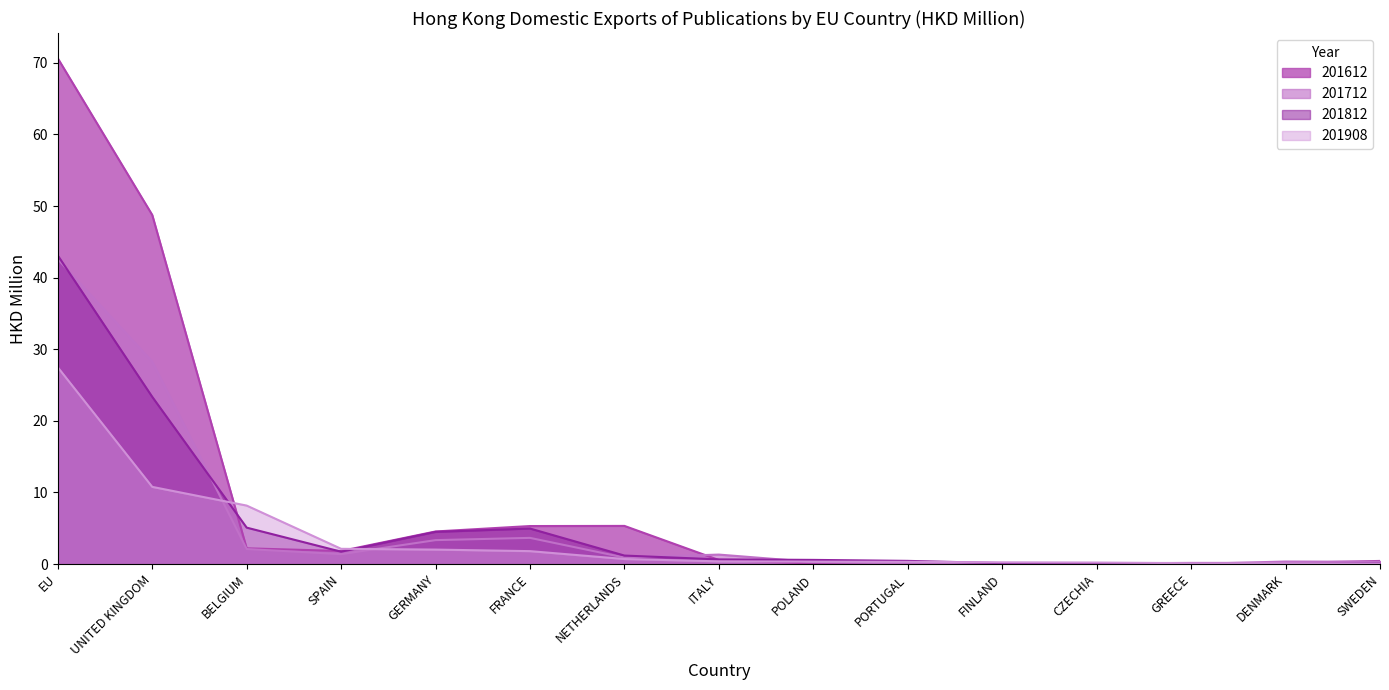

Which series has the largest total across all categories?

201612